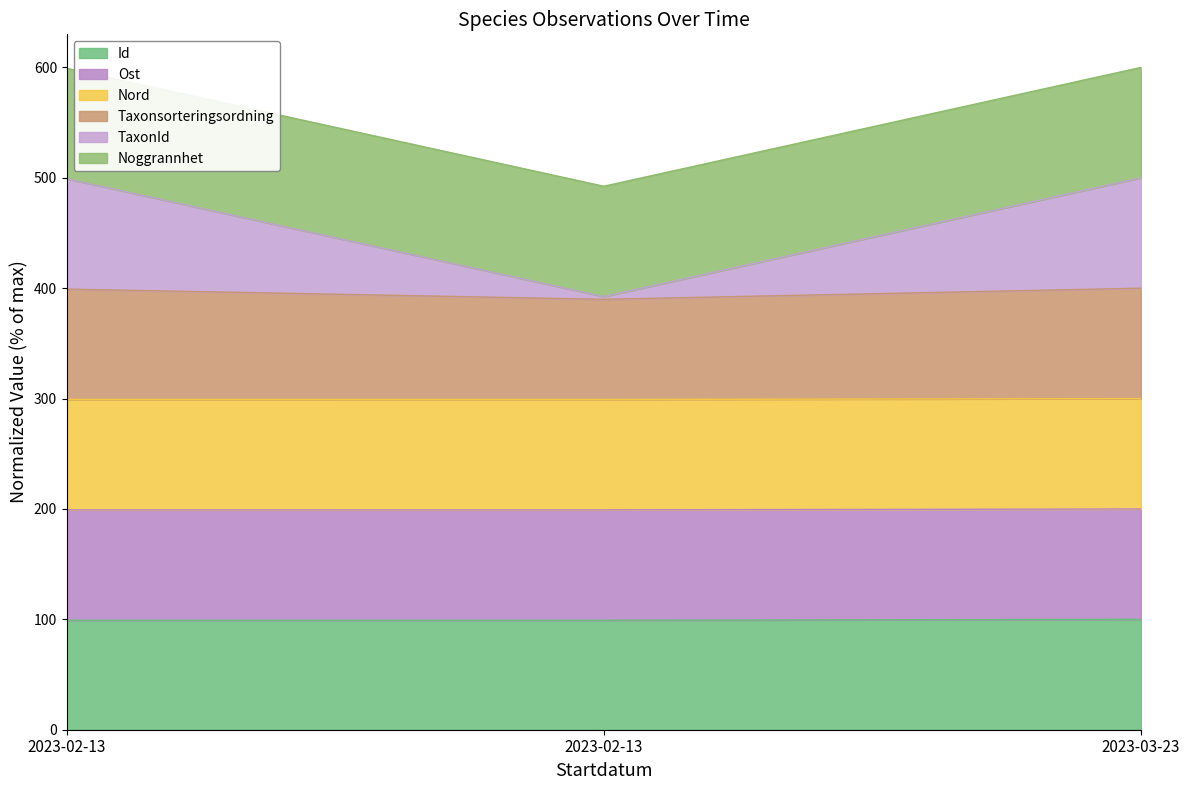

Does the chart have visible grid lines?

No